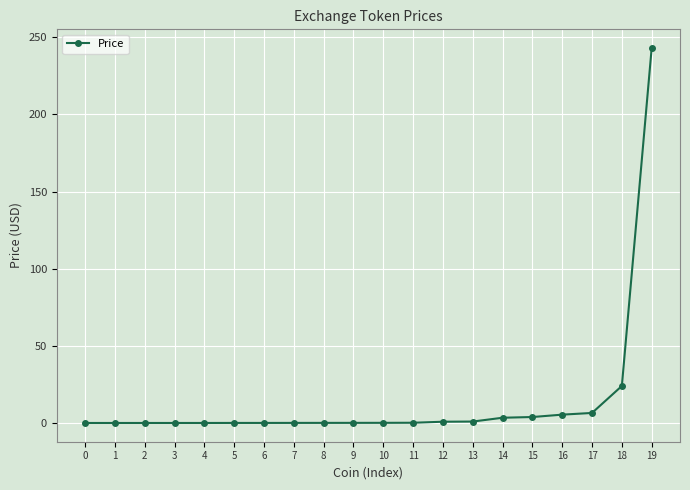

Which label corresponds to the largest value in the chart?

19